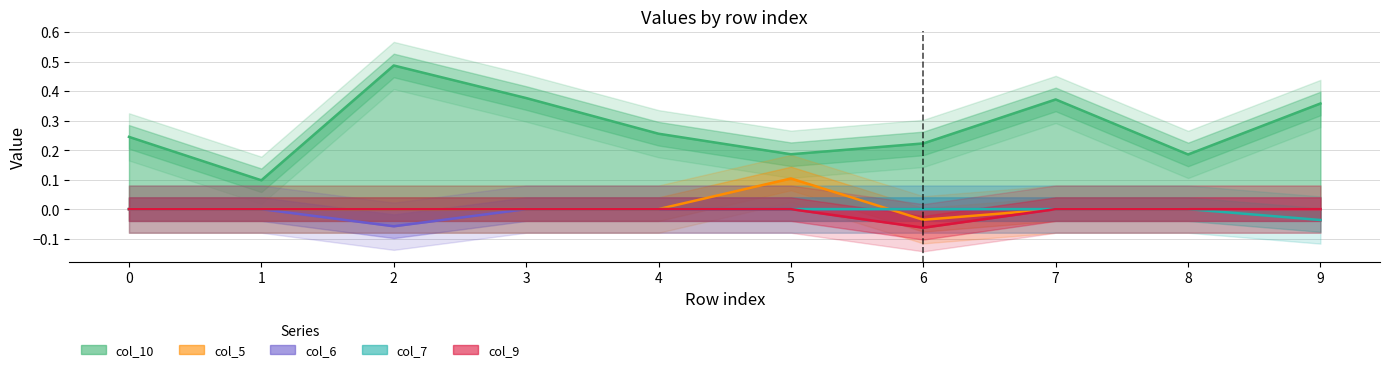

How many interior local peaks does the col_5 series have?

1